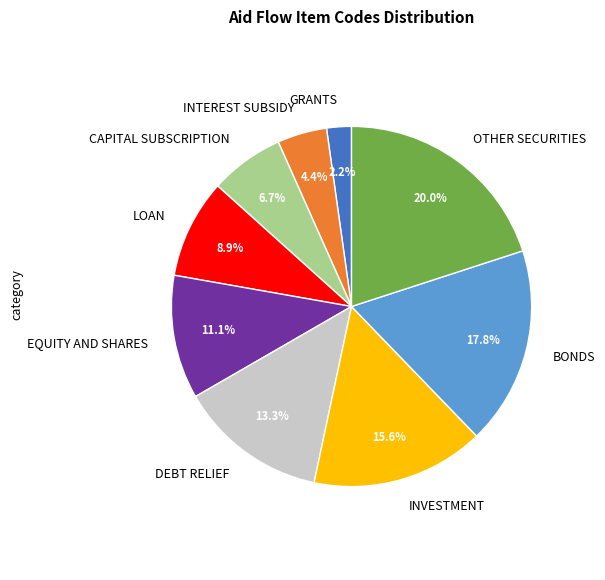

Rank the categories by value from lowest to highest.

GRANTS, INTEREST SUBSIDY, CAPITAL SUBSCRIPTION, LOAN, EQUITY AND SHARES, DEBT RELIEF, INVESTMENT, BONDS, OTHER SECURITIES